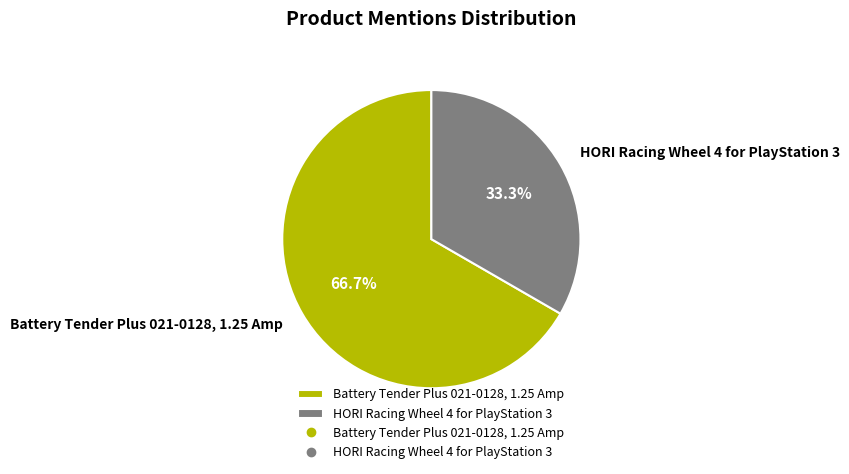

Does HORI Racing Wheel 4 for PlayStation 3 account for over 50% of the chart?

No